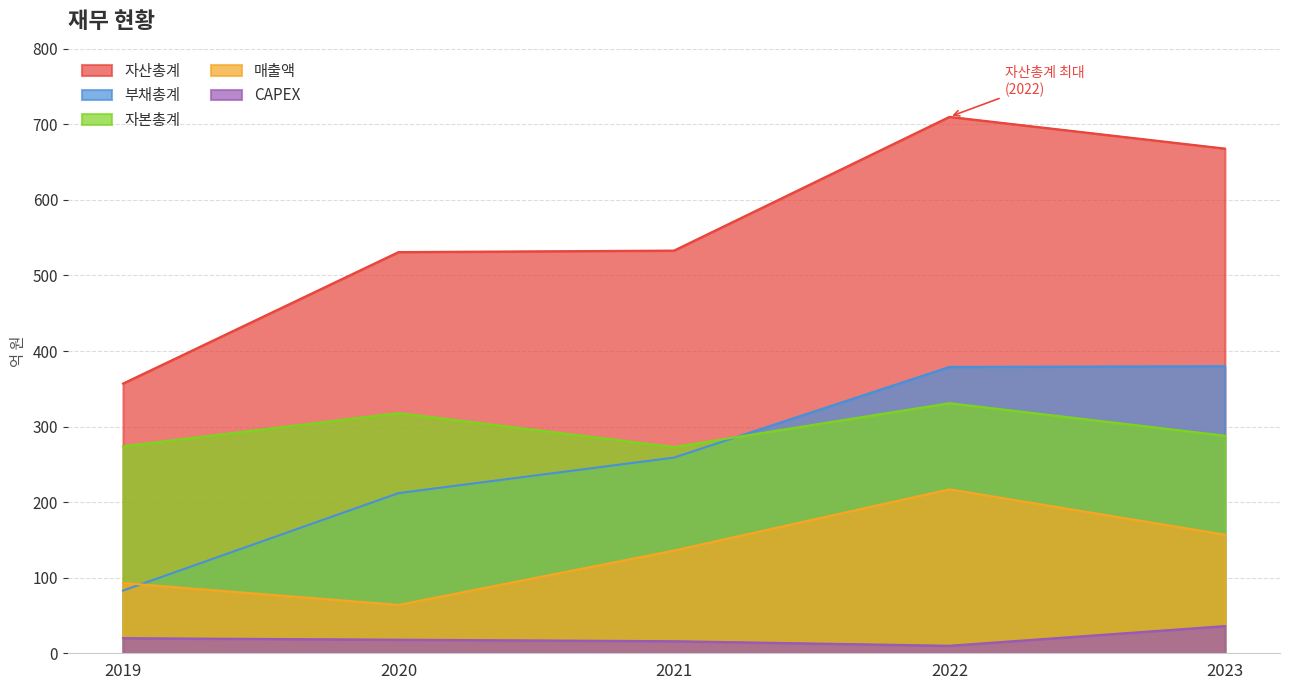

At 2020, list the series in order from smallest to largest.

CAPEX, 매출액, 부채총계, 자본총계, 자산총계